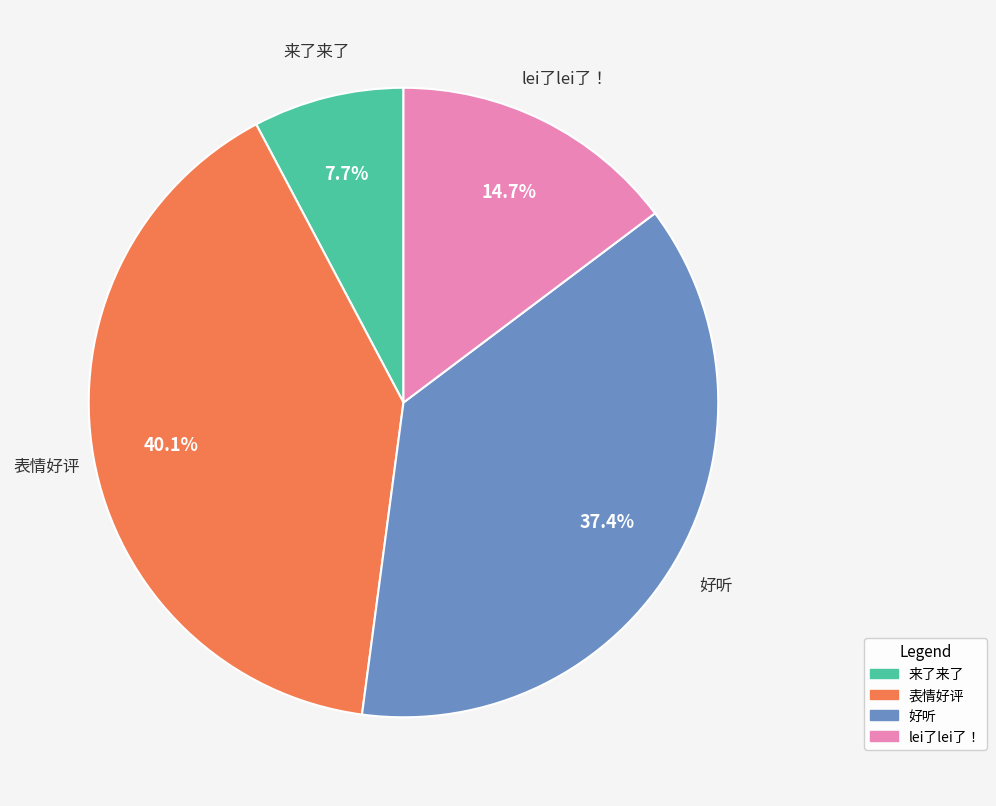

How many slices are in this pie chart?

4